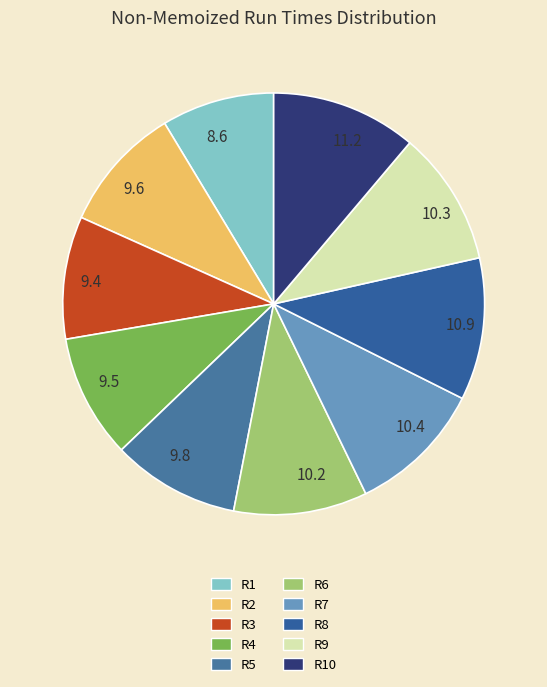

Does any single category account for the majority?

No